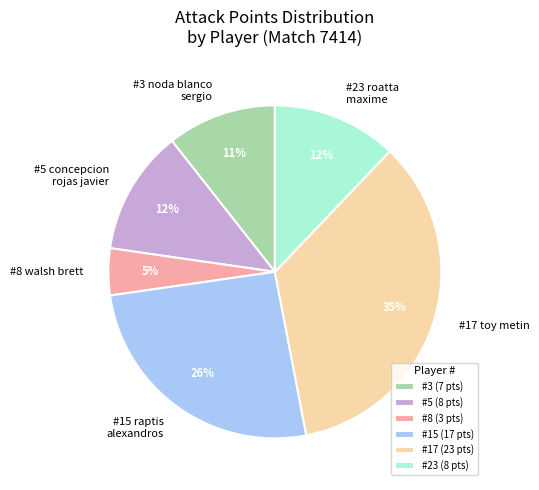

Do #5 concepcion rojas javier and #8 walsh brett together represent more than half of the pie?

No